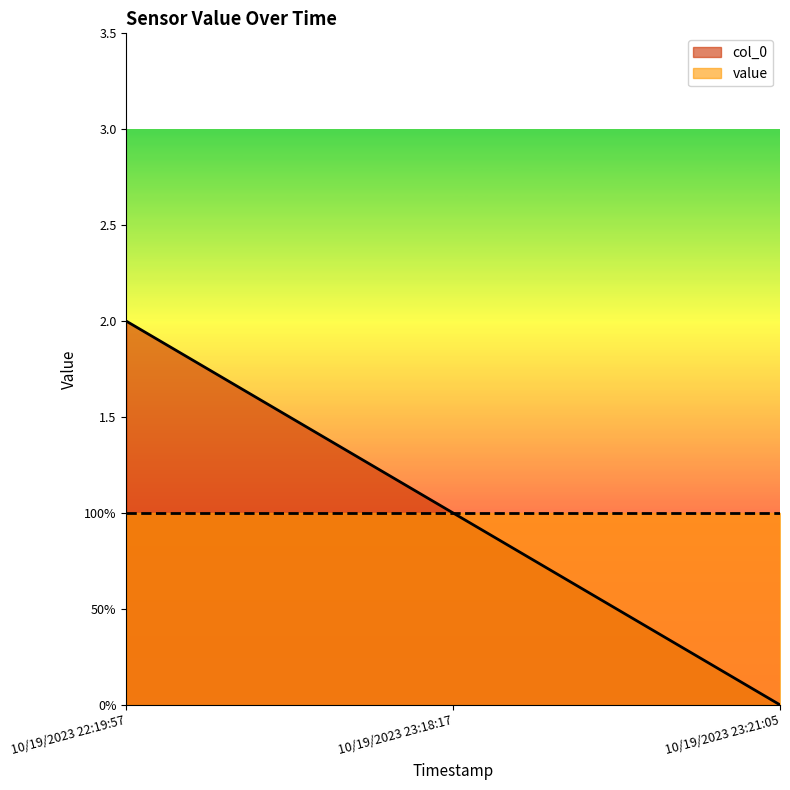

The value at 10/19/2023 23:18:17 is 2. True or false?

False